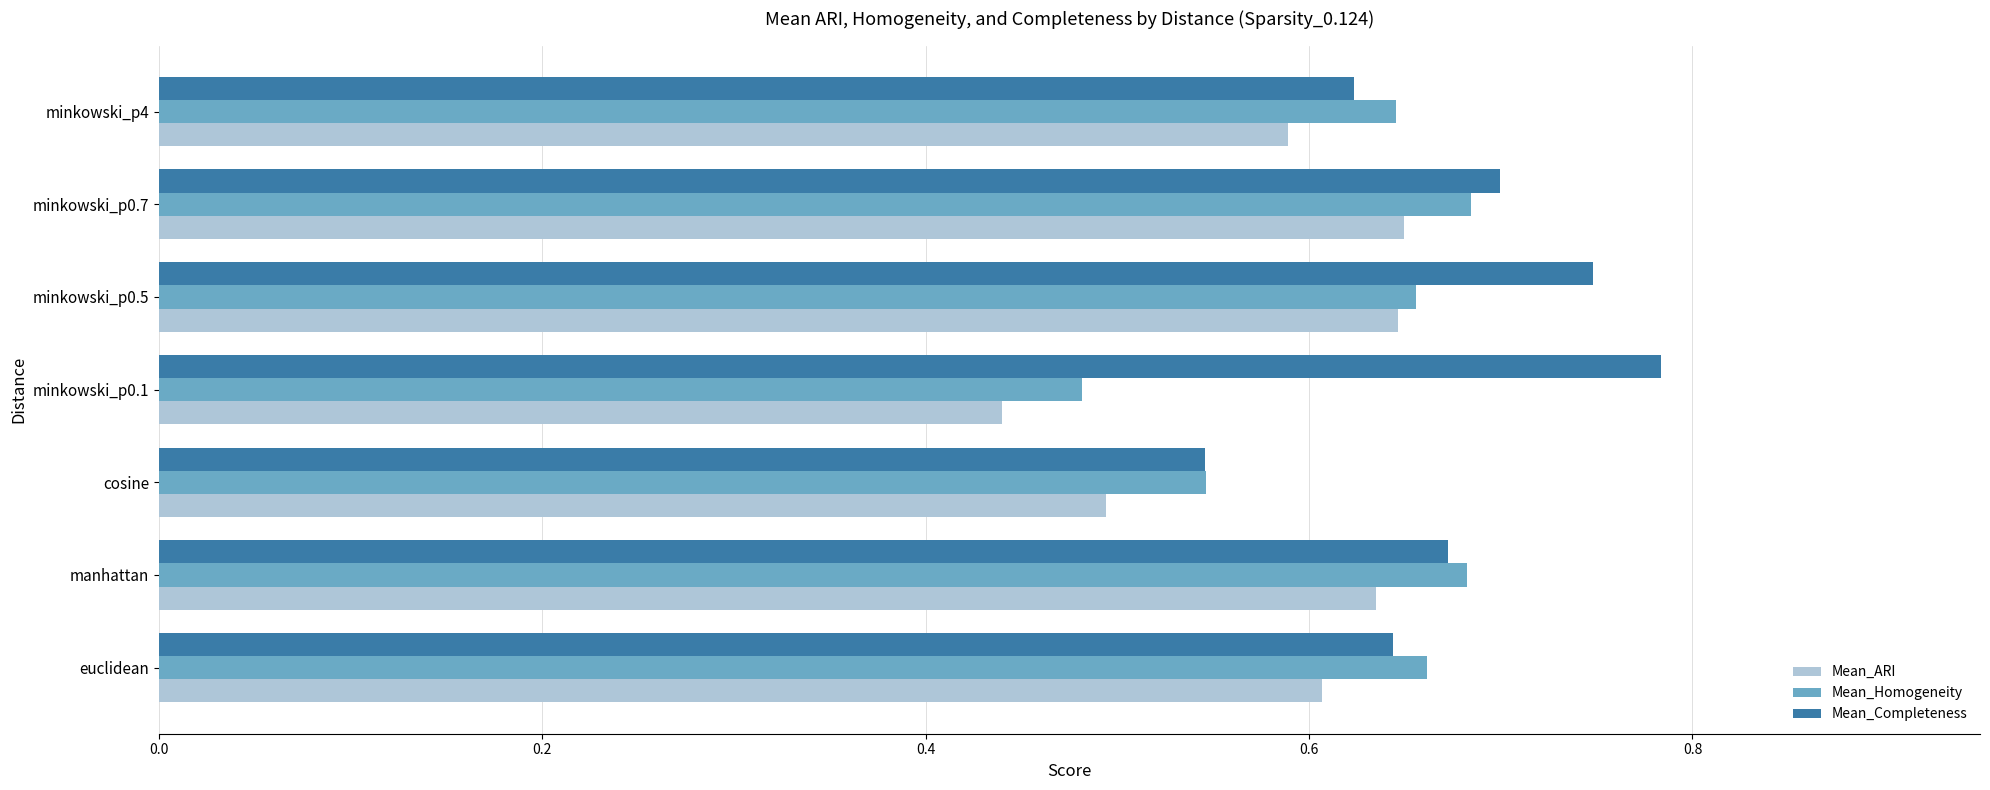

At which category does the chart reach its minimum across all series?

minkowski_p0.1